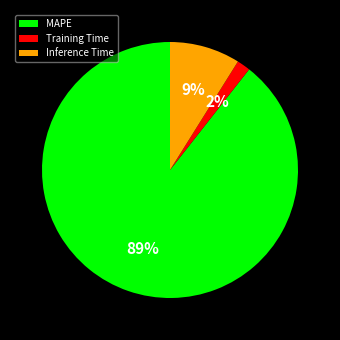

How many segments does this pie chart have?

3